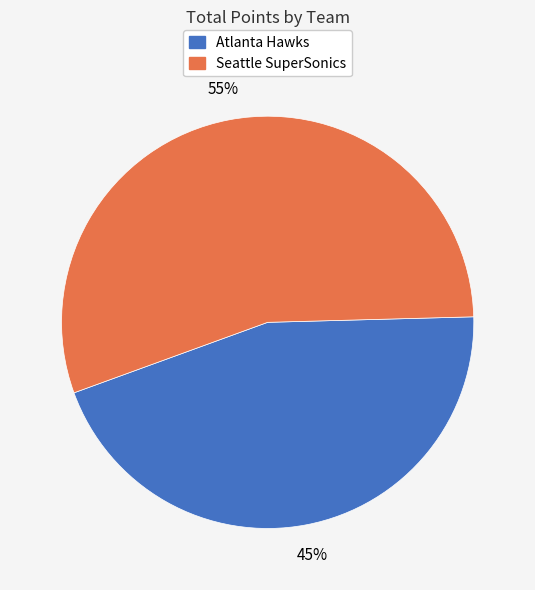

Do Atlanta Hawks and Seattle SuperSonics together represent more than half of the pie?

Yes